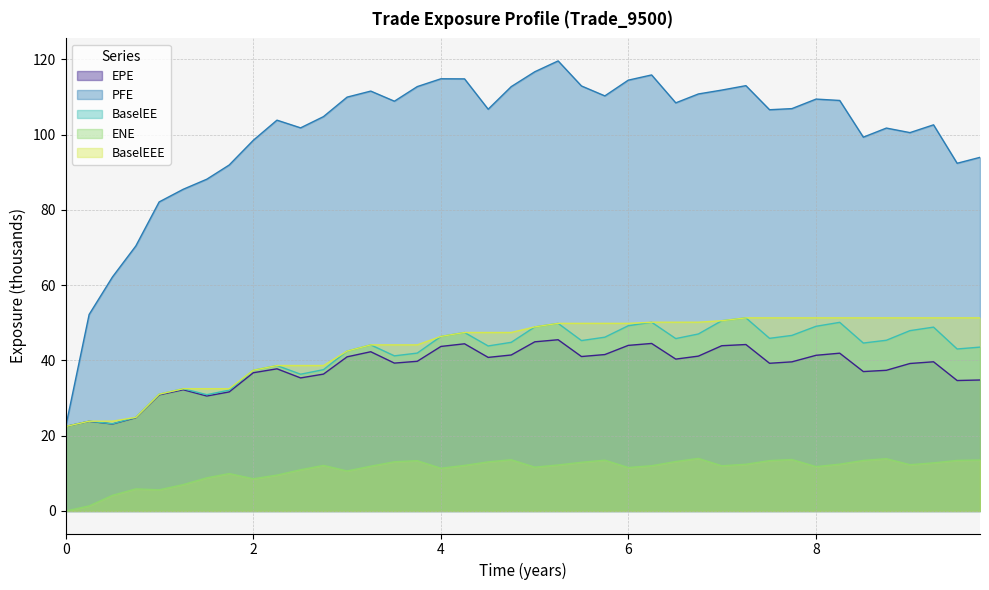

True or false: ENE and EPE intersect in this chart.

False